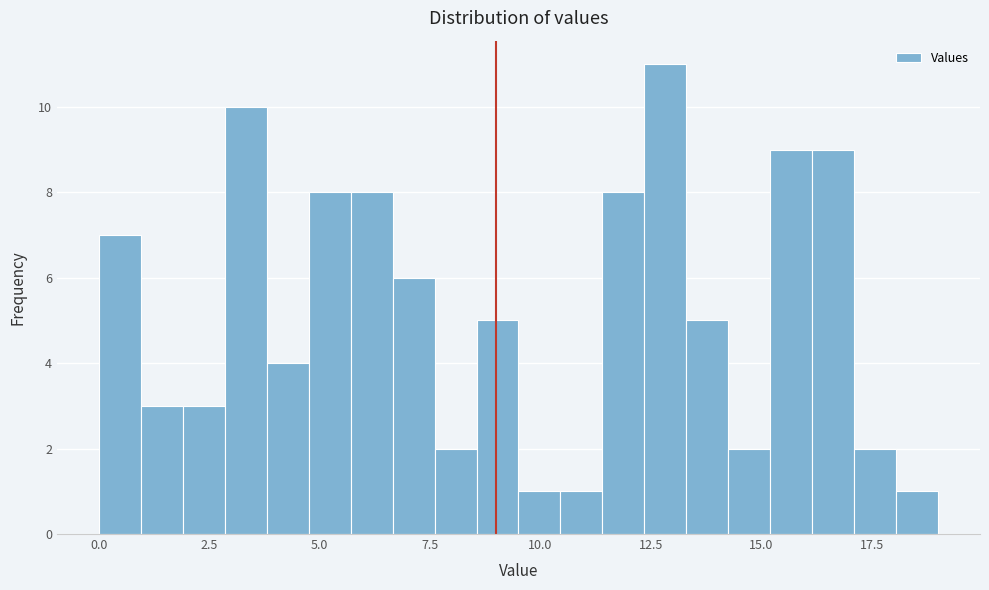

Around what value on the x-axis is the tallest bar? Give the approximate position of its centre, as read against the axis.

13.0